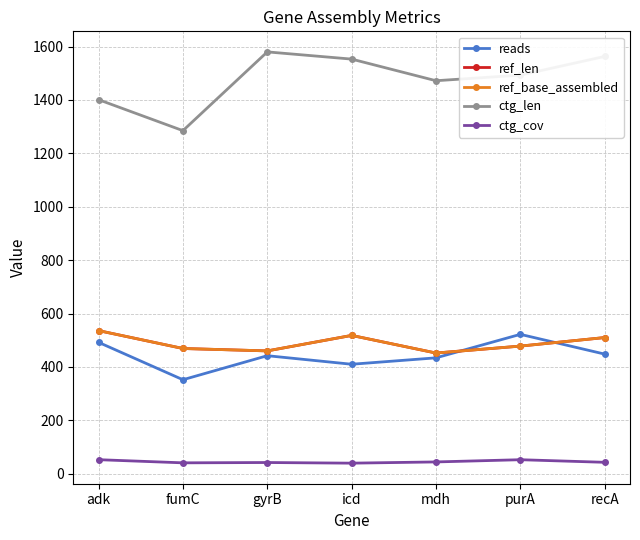

Which series changed the most between adk and purA?

ctg_len